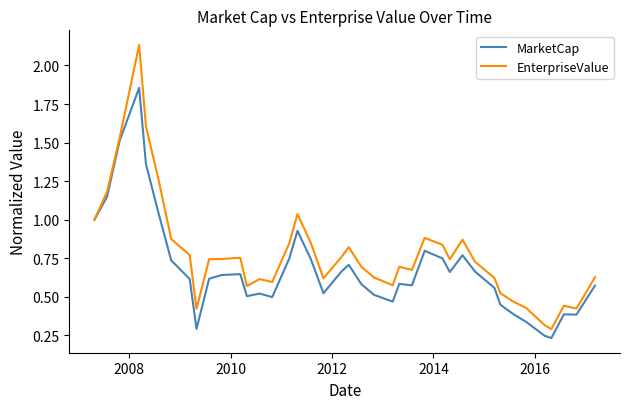

Which series has the largest range (max minus min)?

EnterpriseValue